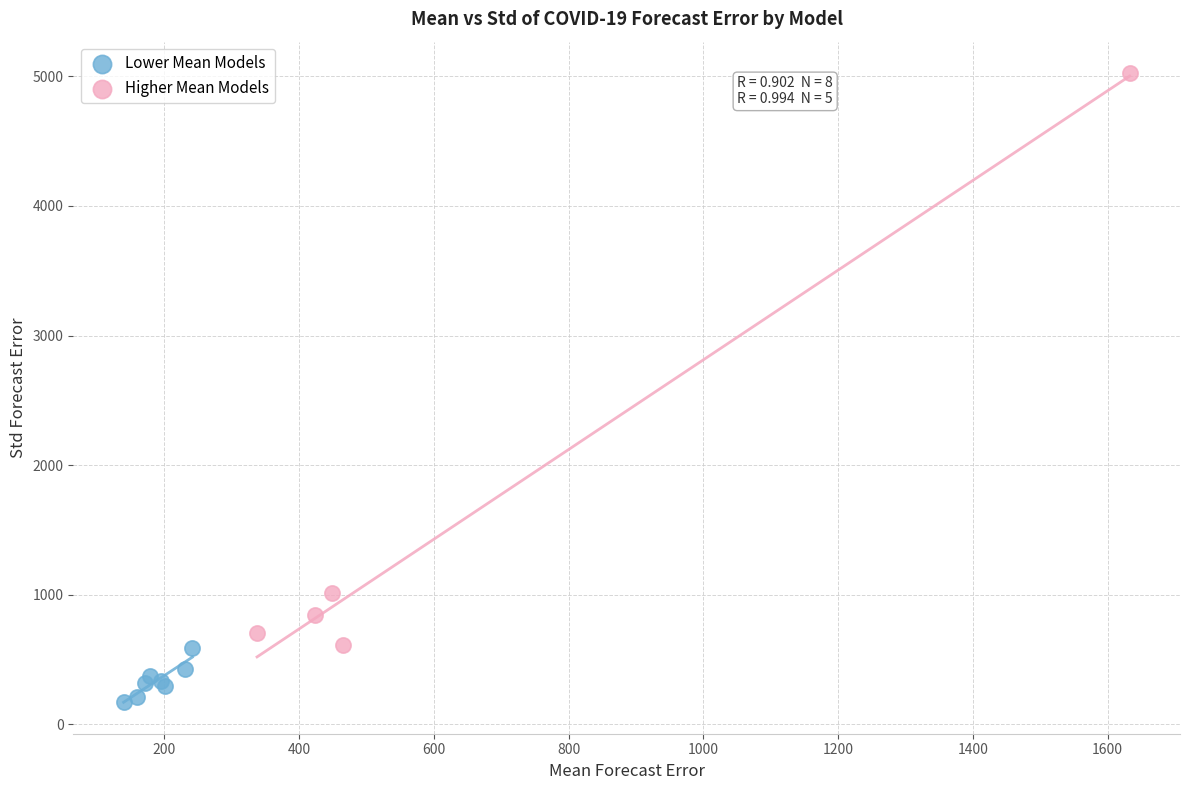

Which series contains the lowest Y value?

Lower Mean Models